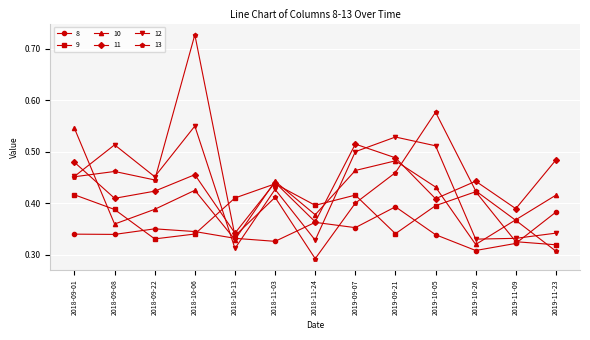

Between which two adjacent categories do 12 and 11 first intersect?

2018-09-01 and 2018-09-08